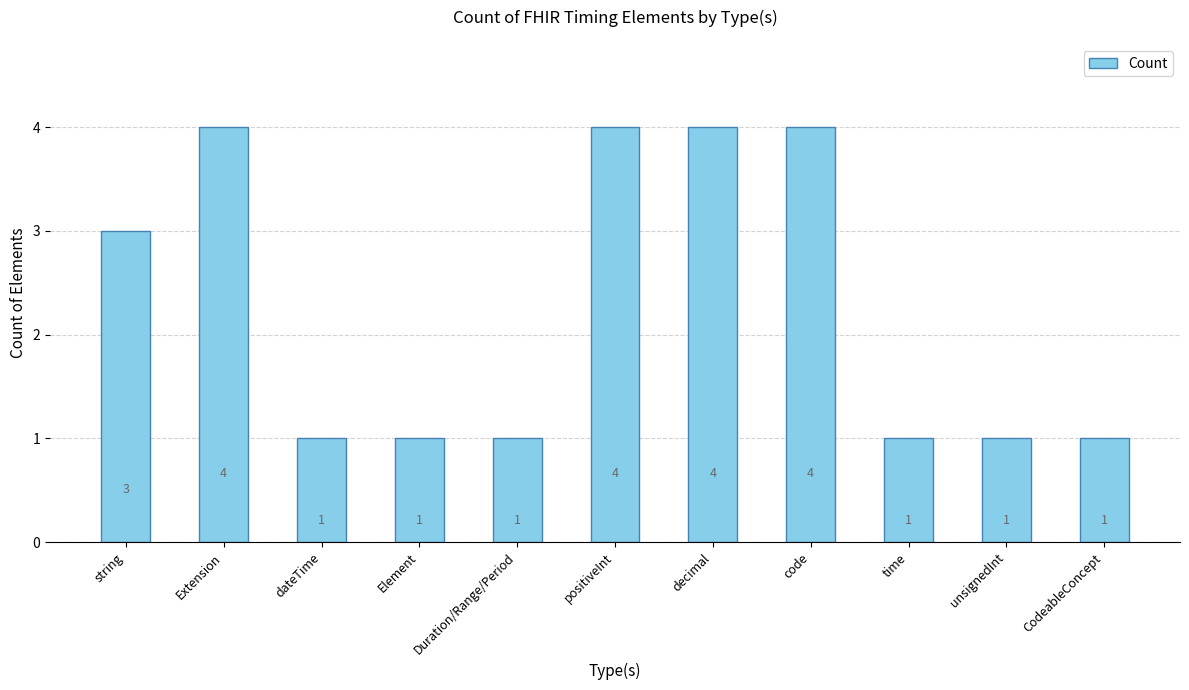

The chart shows a value of 6 at decimal. True or false?

False